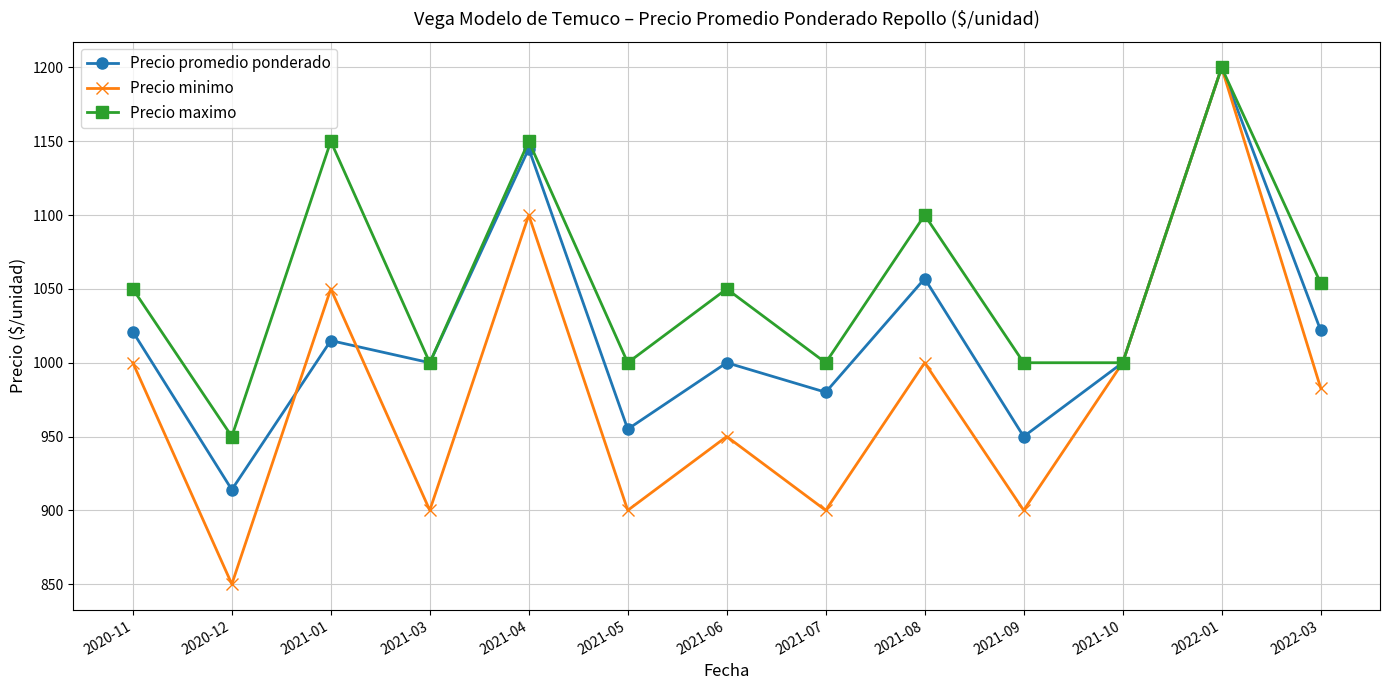

The value of Precio promedio ponderado at 2021-06 is 1376. True or false?

False